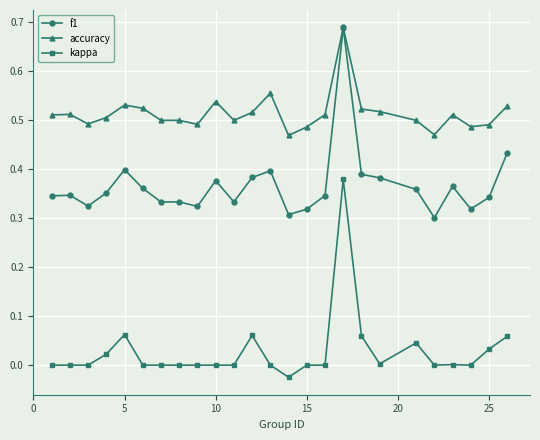

True or false: kappa has more than 0 points higher than both neighbors.

True